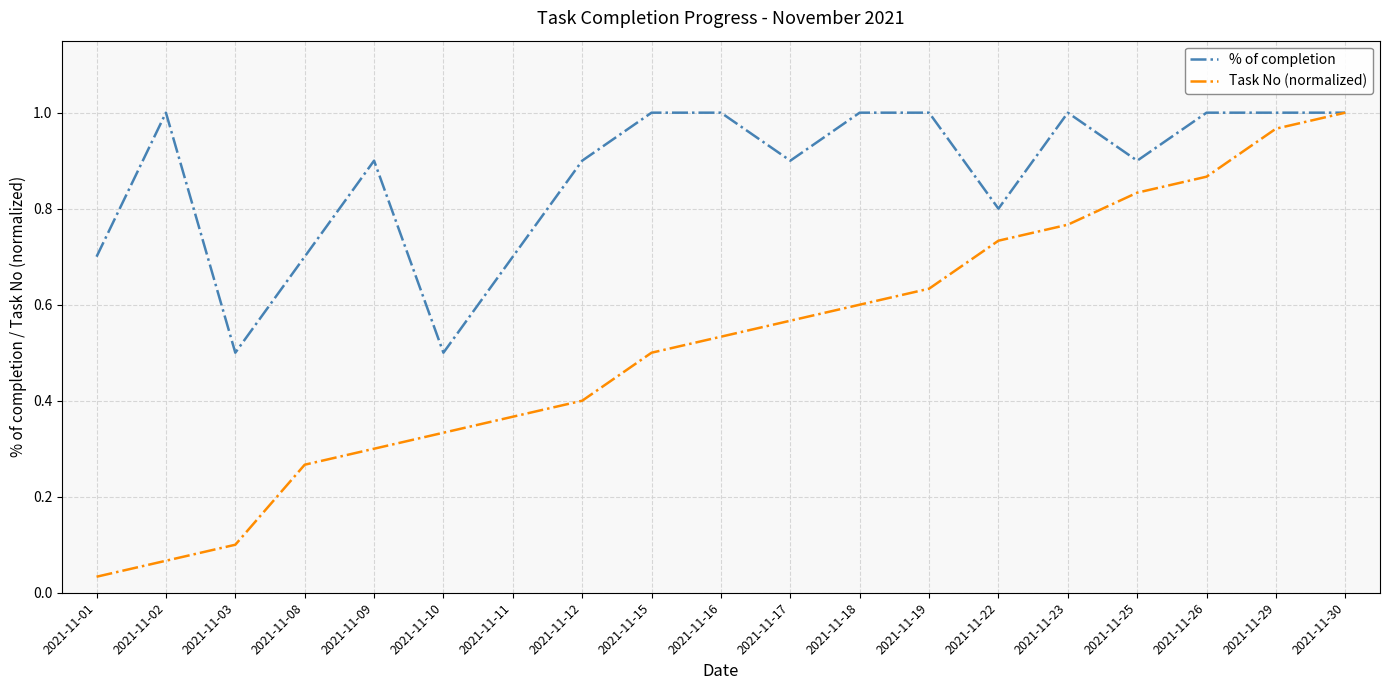

Rank the categories by Task No (normalized) value from lowest to highest.

2021-11-01, 2021-11-02, 2021-11-03, 2021-11-08, 2021-11-09, 2021-11-10, 2021-11-11, 2021-11-12, 2021-11-15, 2021-11-16, 2021-11-17, 2021-11-18, 2021-11-19, 2021-11-22, 2021-11-23, 2021-11-25, 2021-11-26, 2021-11-29, 2021-11-30